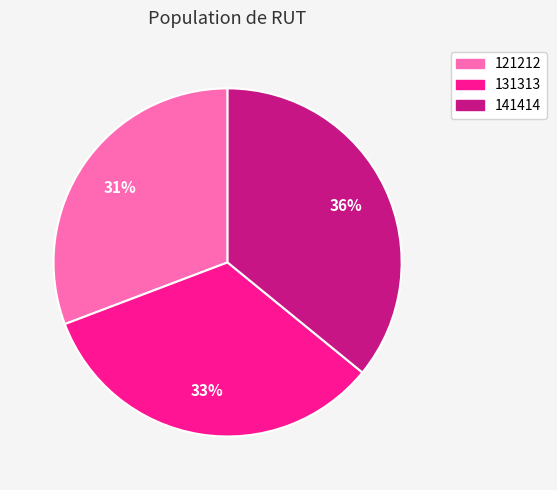

To the nearest percent, what is the average slice percentage?

33%